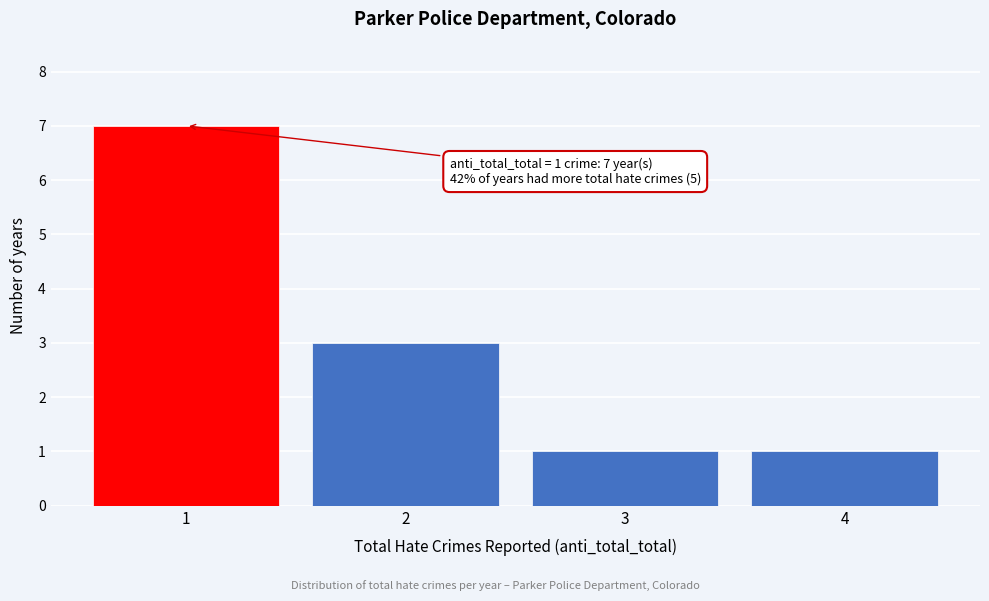

Reading left to right, extract all data points from this chart.

1=7	2=3	3=1	4=1